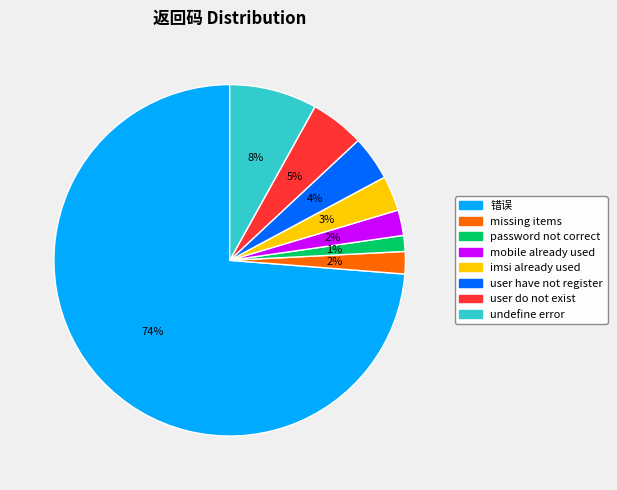

Is there a majority slice in this chart?

Yes